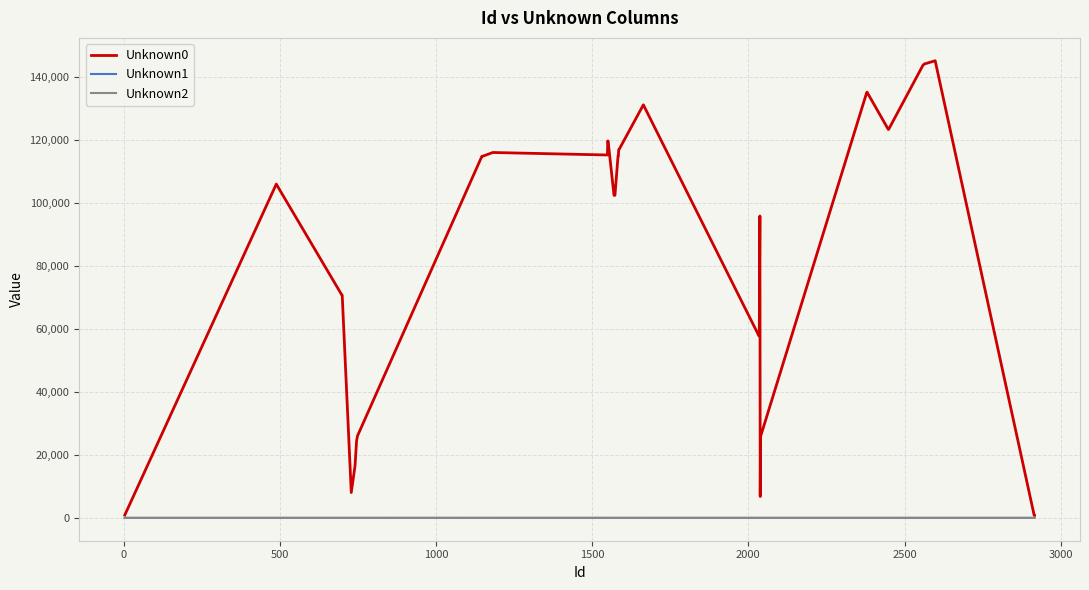

Which series has the largest range (max minus min)?

Unknown0